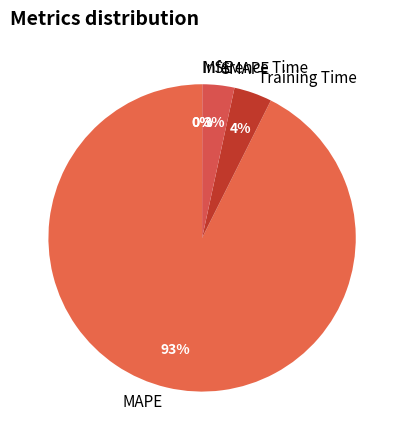

Does Training Time account for over 50% of the chart?

No